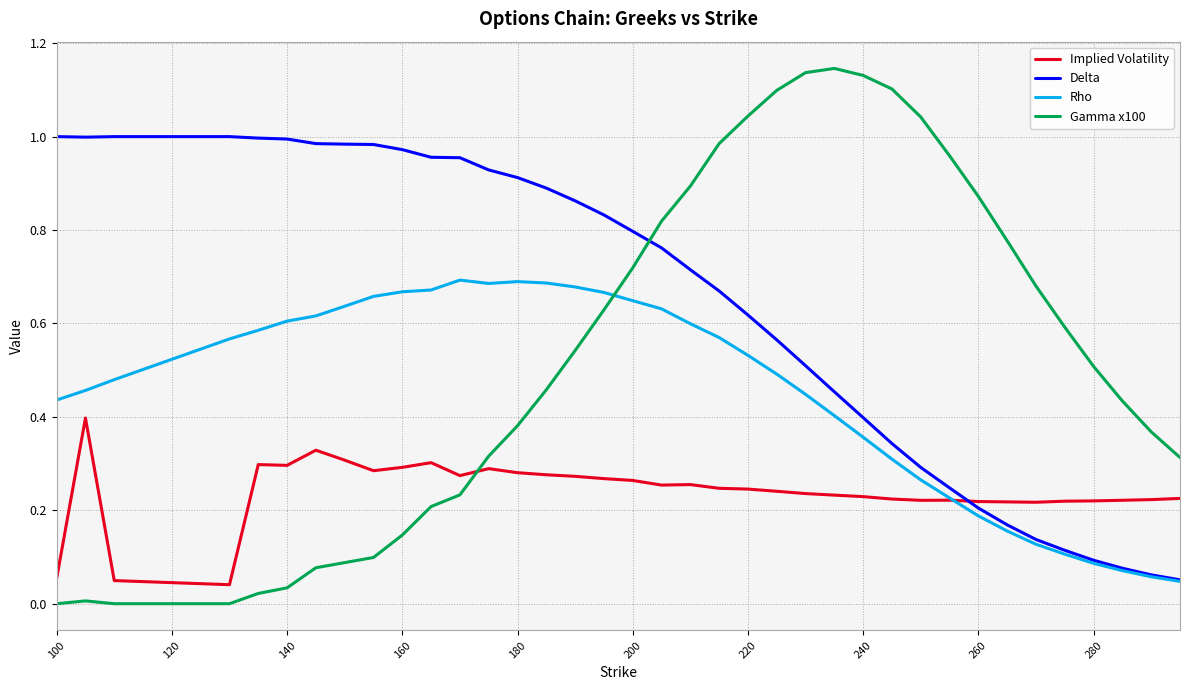

List the series in order of their peak value, highest first.

Gamma x100, Delta, Rho, Implied Volatility